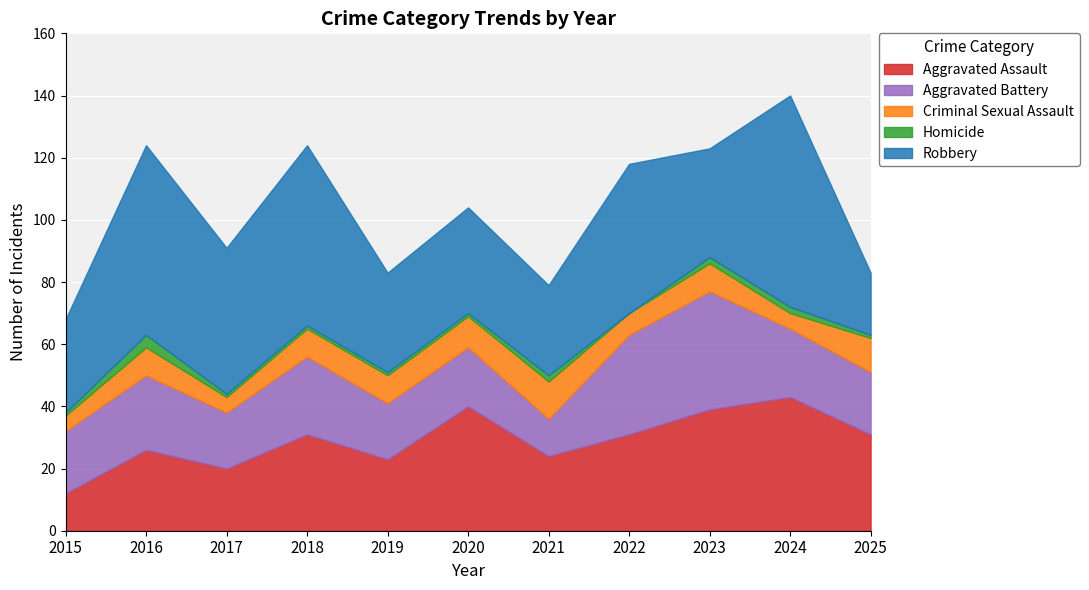

Between 2017 and 2018, which series saw the biggest shift?

Aggravated Assault